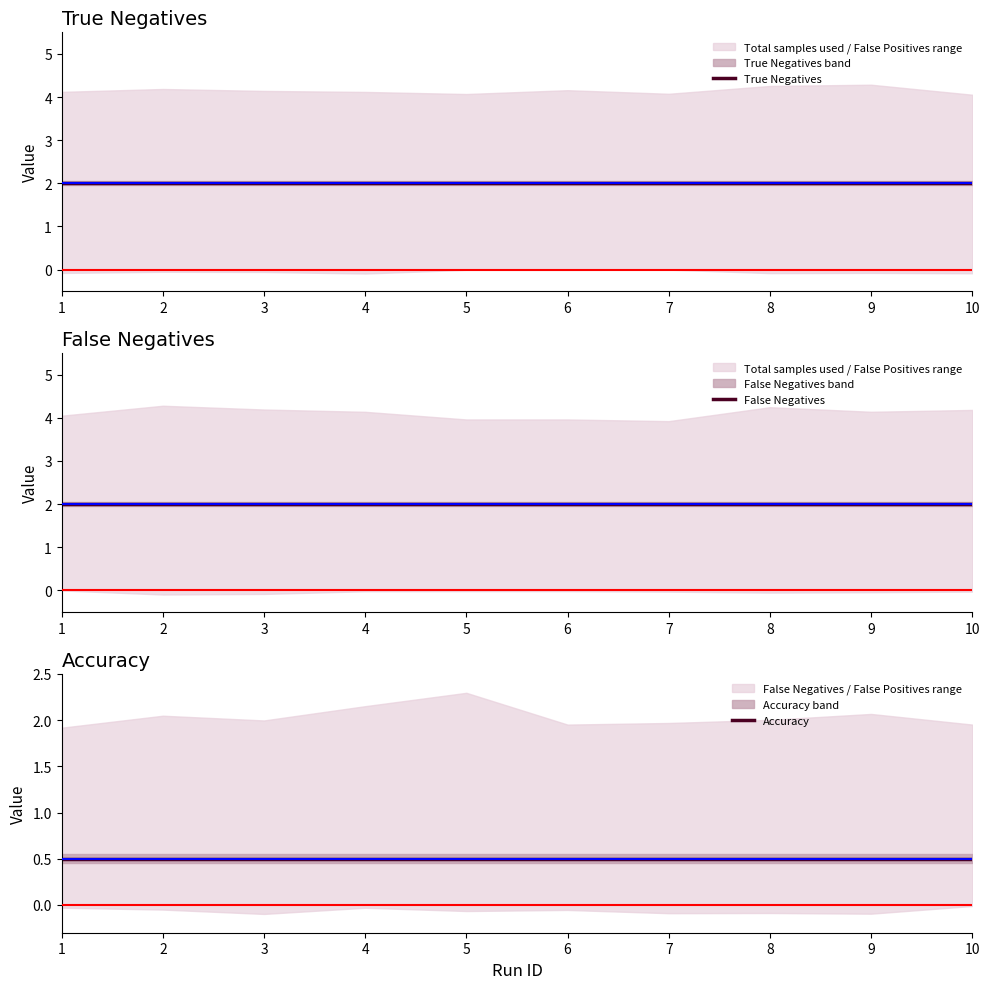

Is this an area chart (filled region under the line)?

No